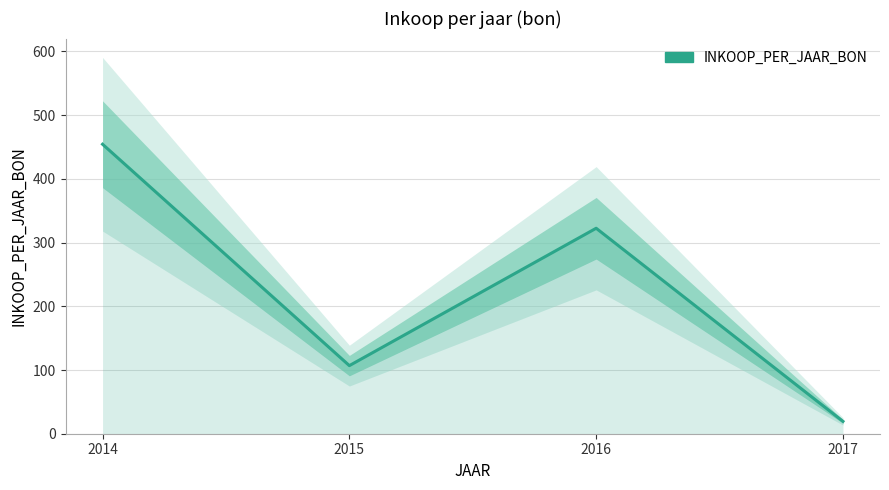

Is it true that the value at 2014 is 454.4?

True